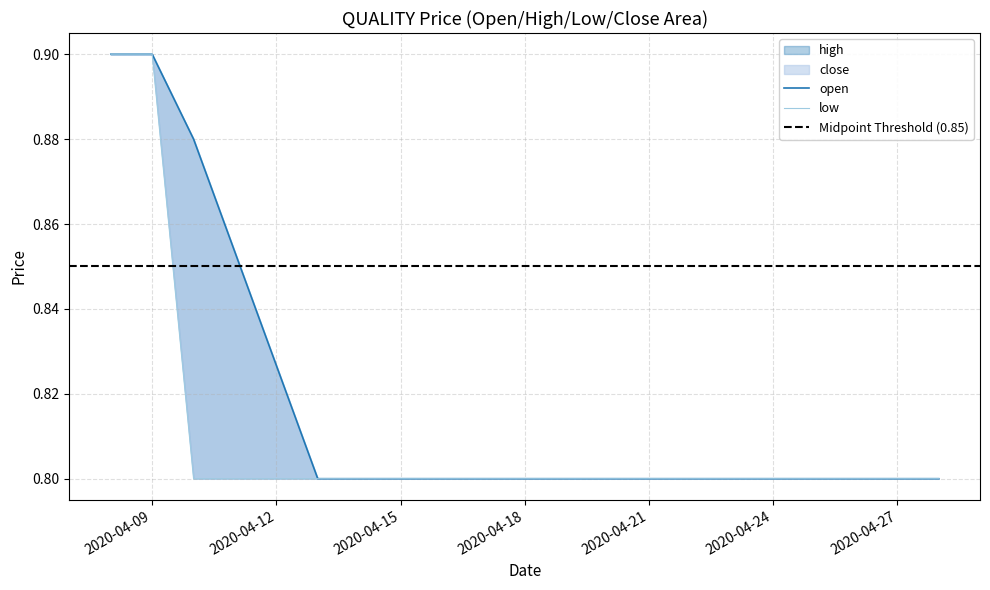

What is the spread (max minus min) of values at 2020-04-10?

0.1